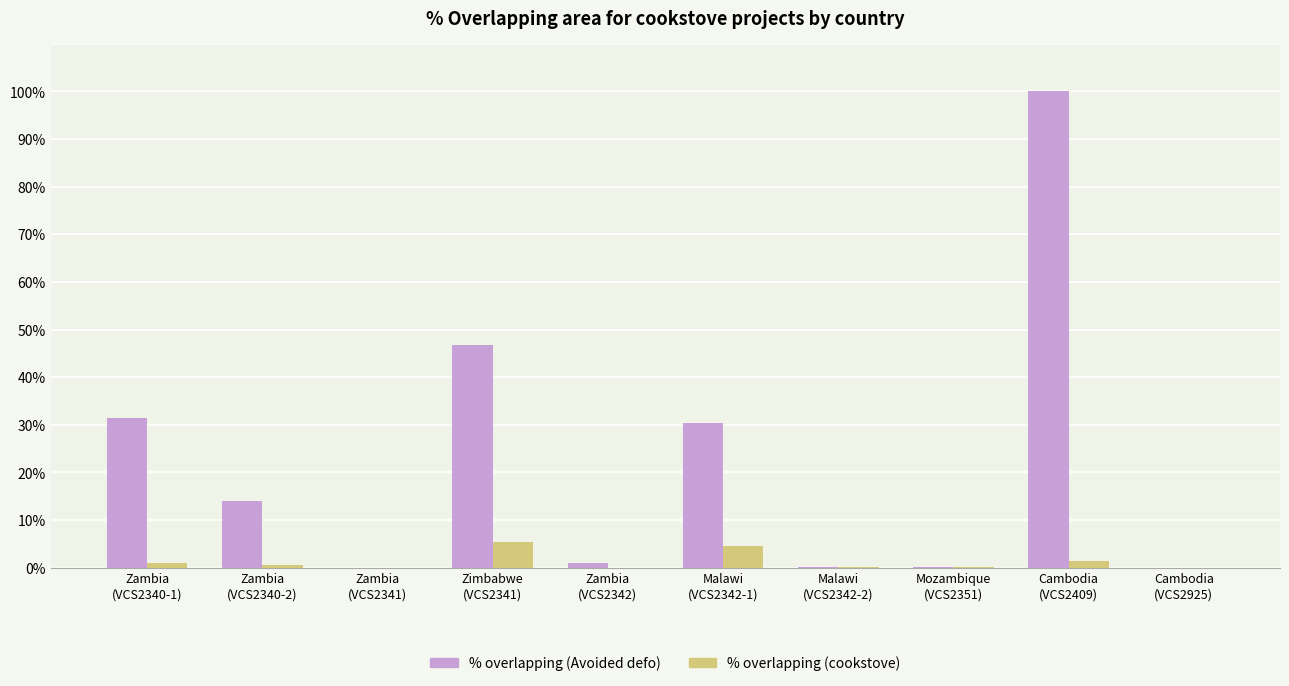

What is the highest value of the % overlapping (cookstove) series?

5.4